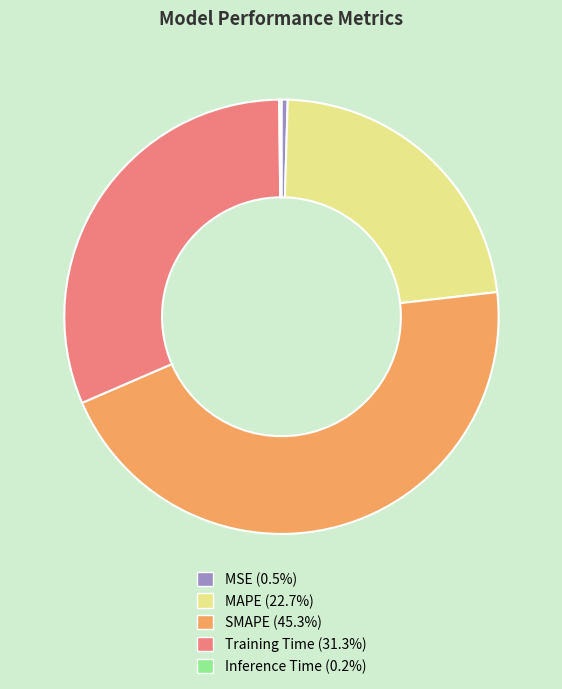

What is the largest slice in the pie chart?

SMAPE